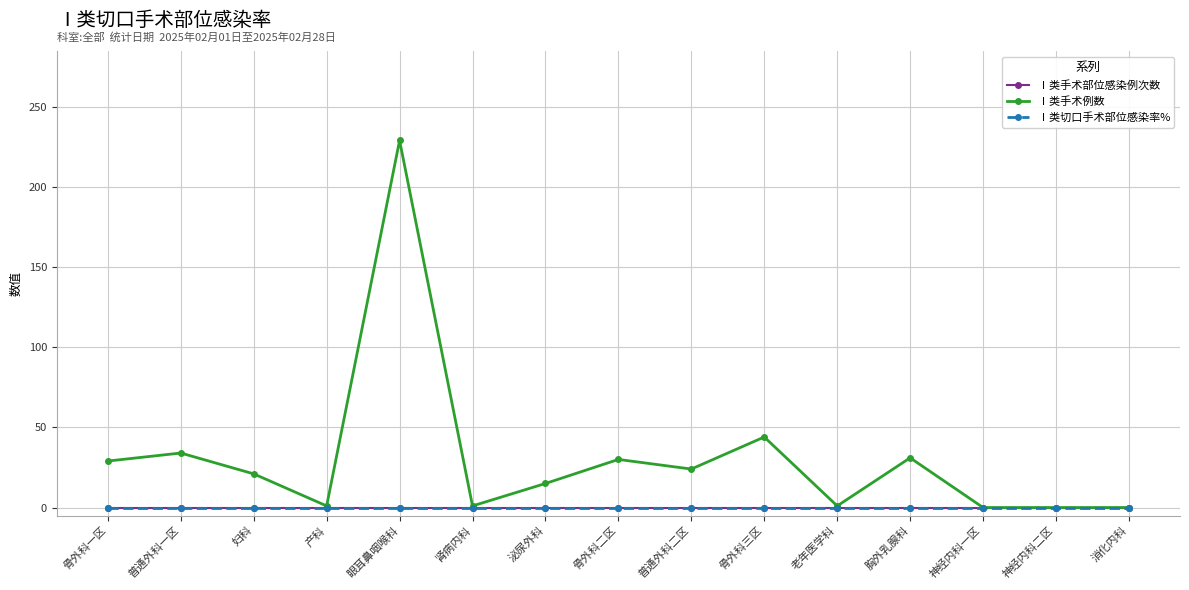

Is this an area chart (filled region under the line)?

No